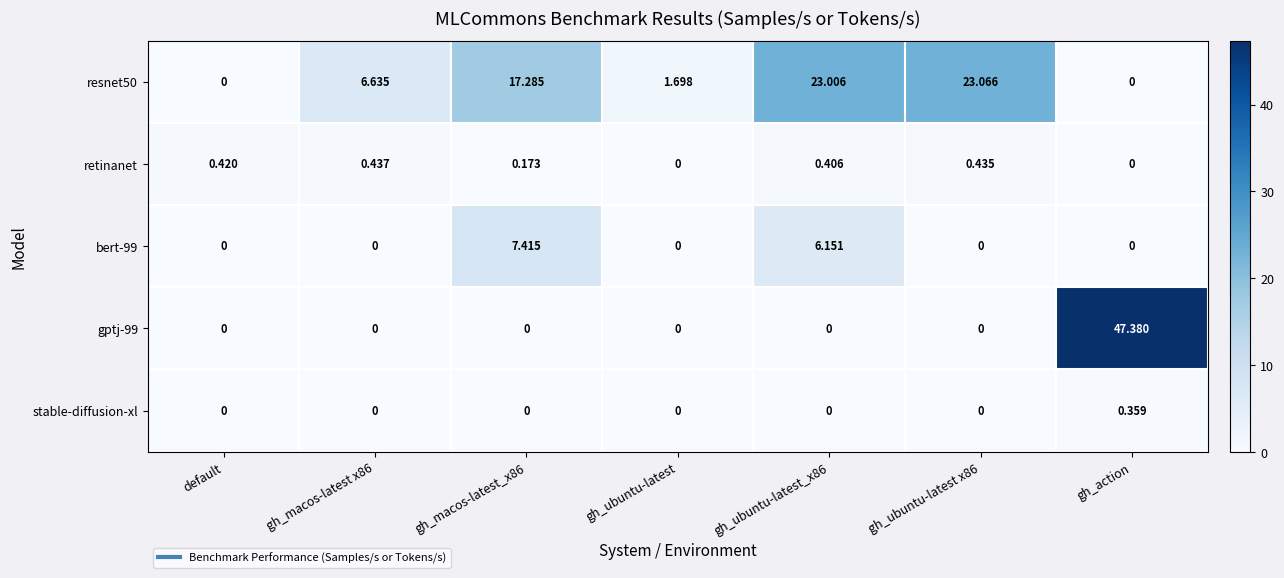

At which category is the sum across all series the highest?

gh_action